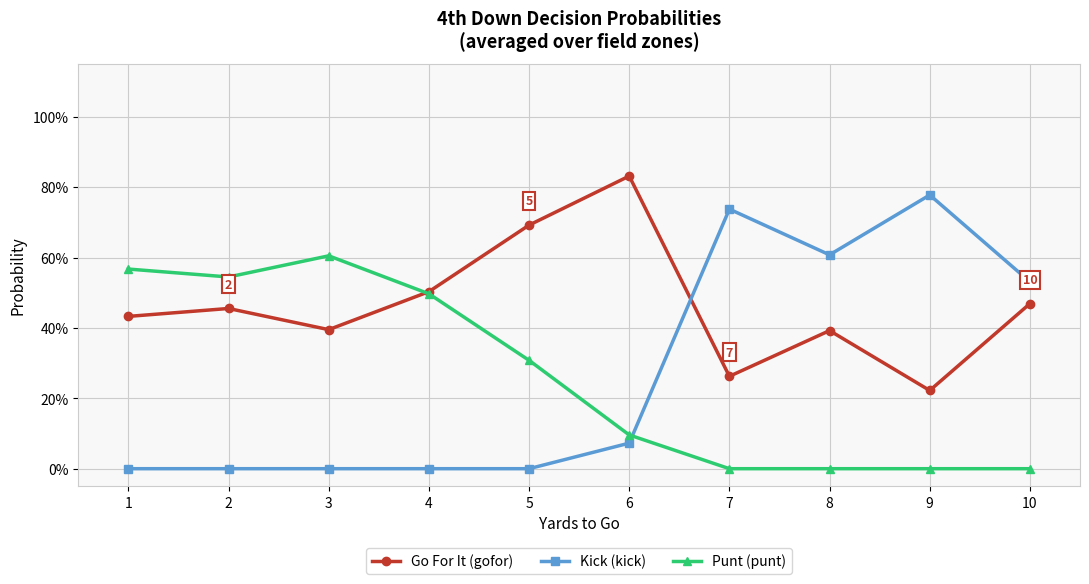

Does the chart have visible grid lines?

Yes